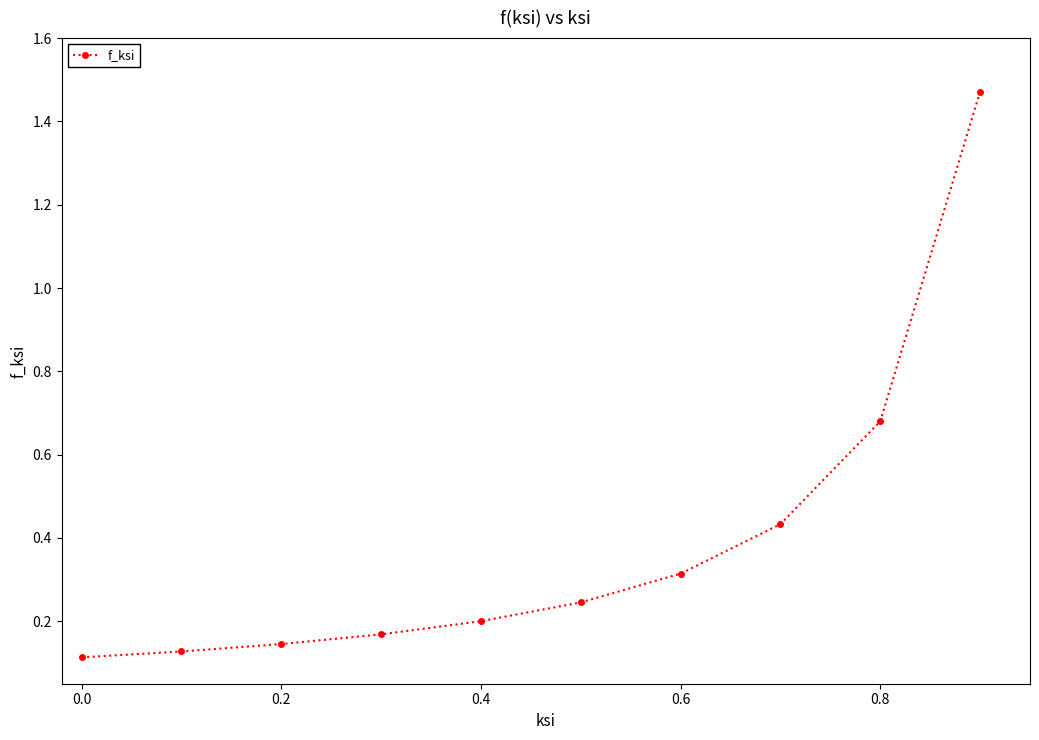

True or false: there are more than 1 points higher than both neighbors.

False